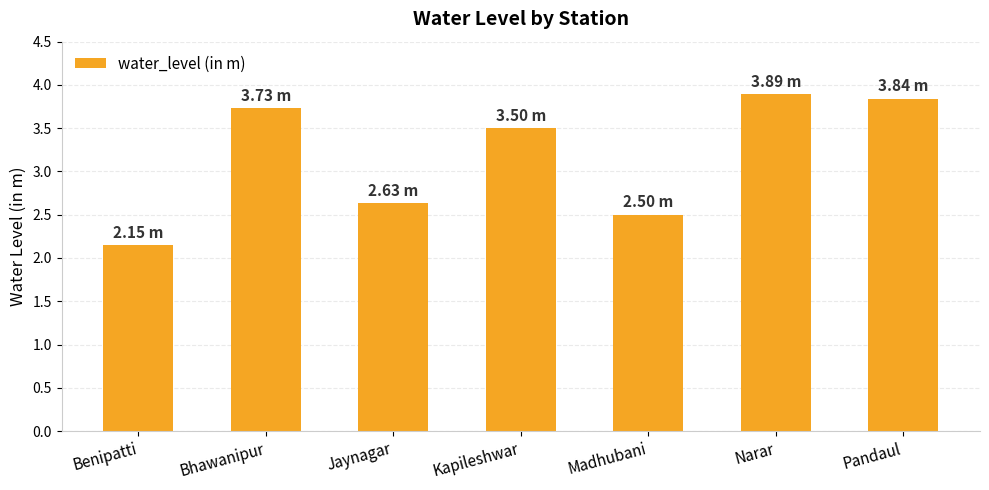

What is the difference between the second highest and second lowest values?

1.3